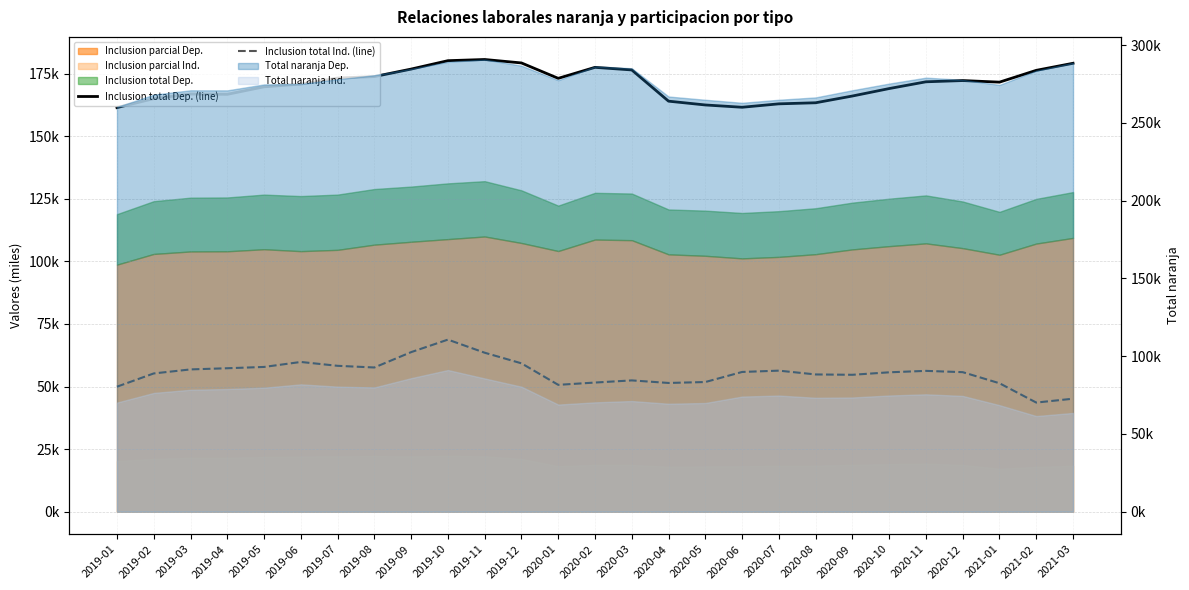

How many values in the Inclusion total Ind. (line) series are below 55743?

13